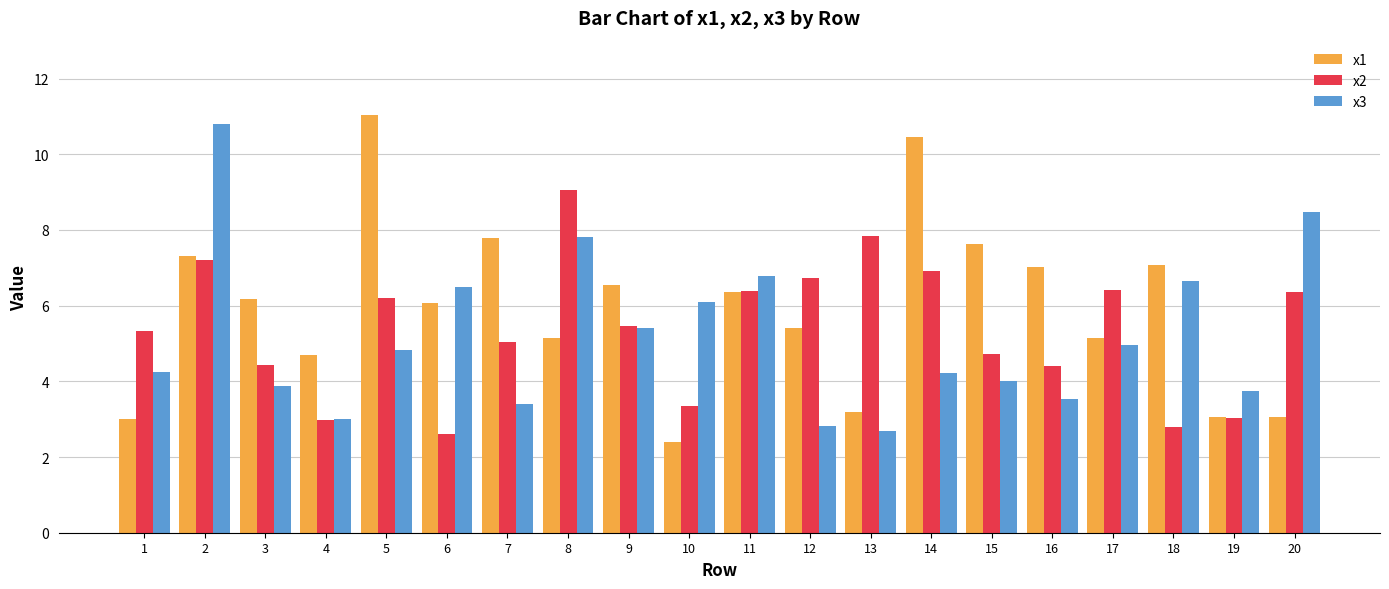

At which category does the chart reach its peak across all series?

5